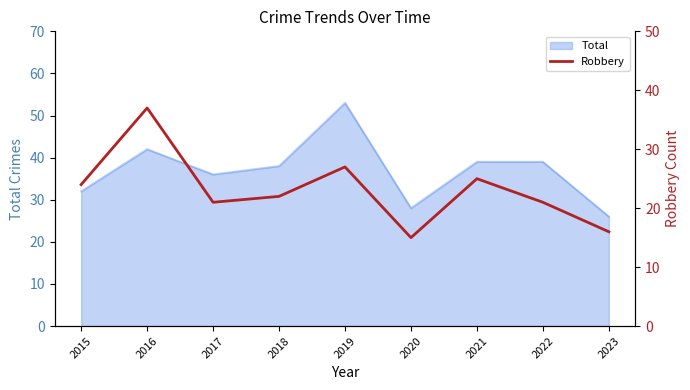

What is the maximum value for Total?

53